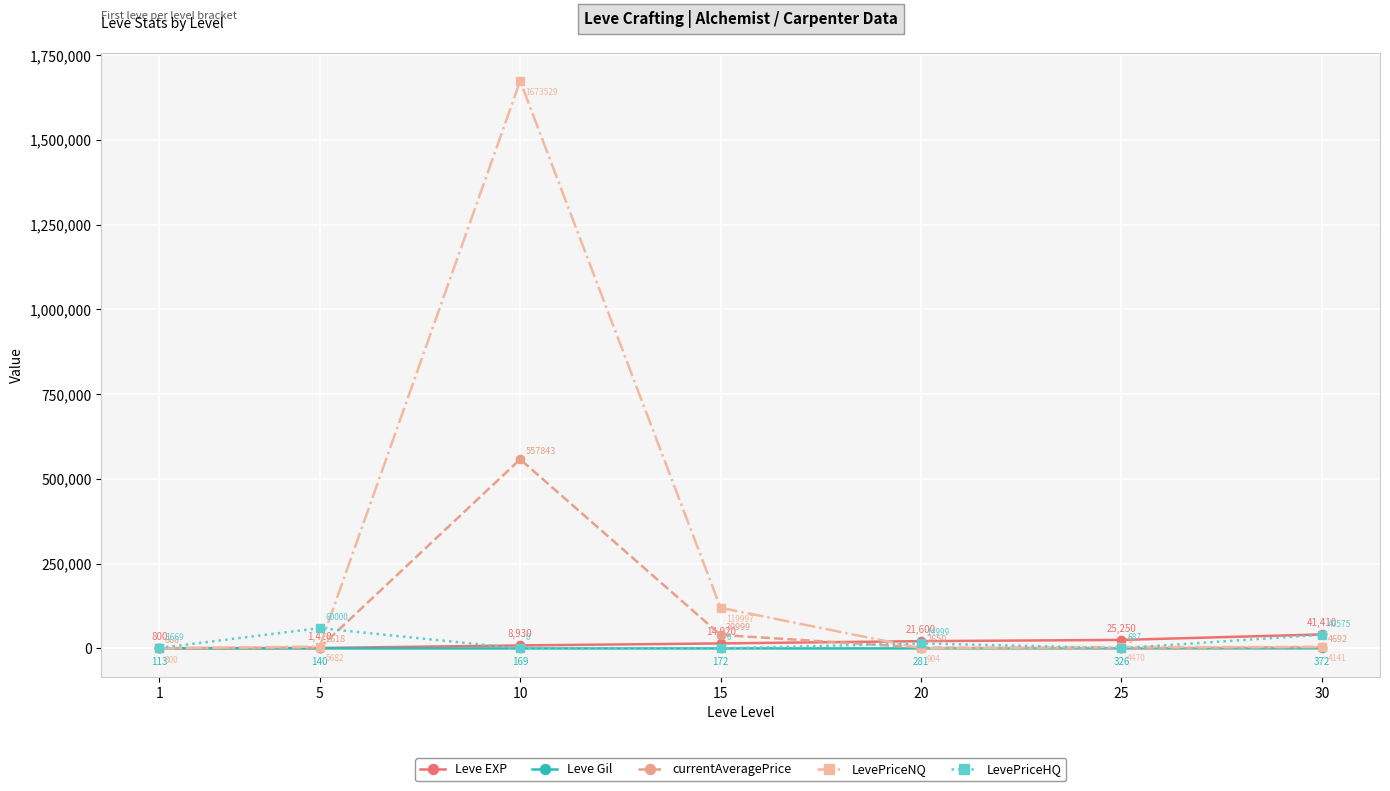

How many values in the LevePriceHQ series exceed 1669?

4